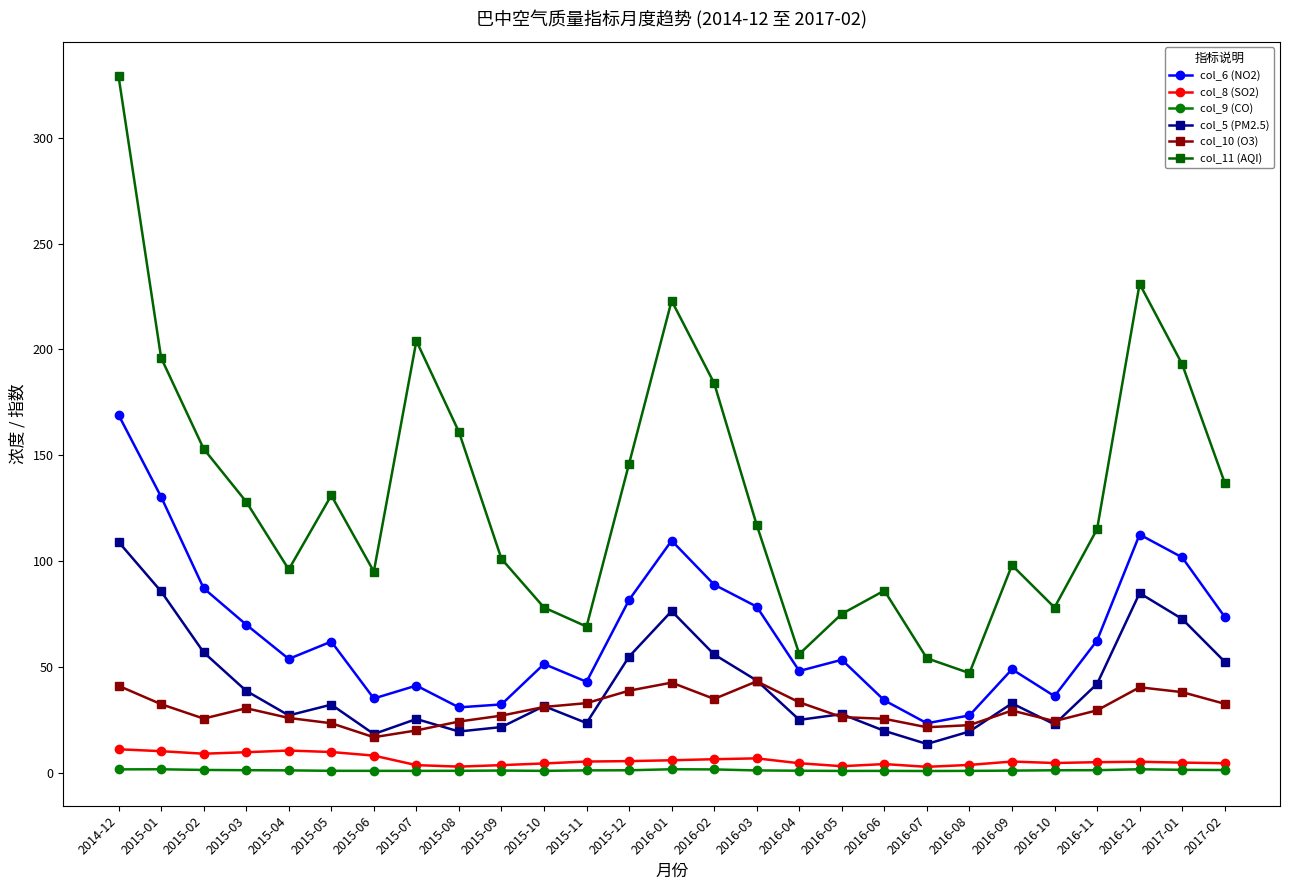

Where is col_6 (NO2) nearest to the value 96?

2017-01